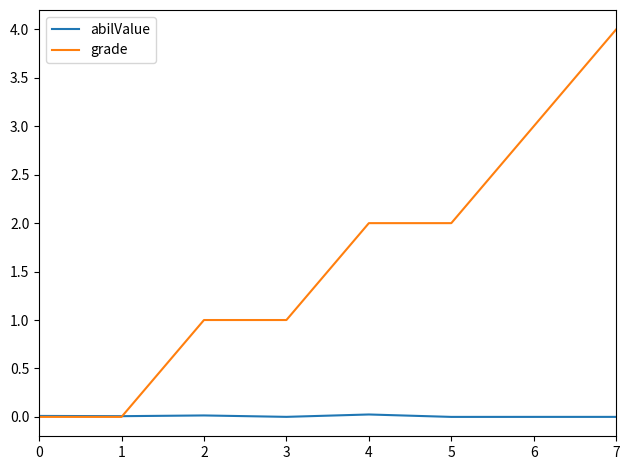

List the series in order of their overall mean, highest first.

grade, abilValue